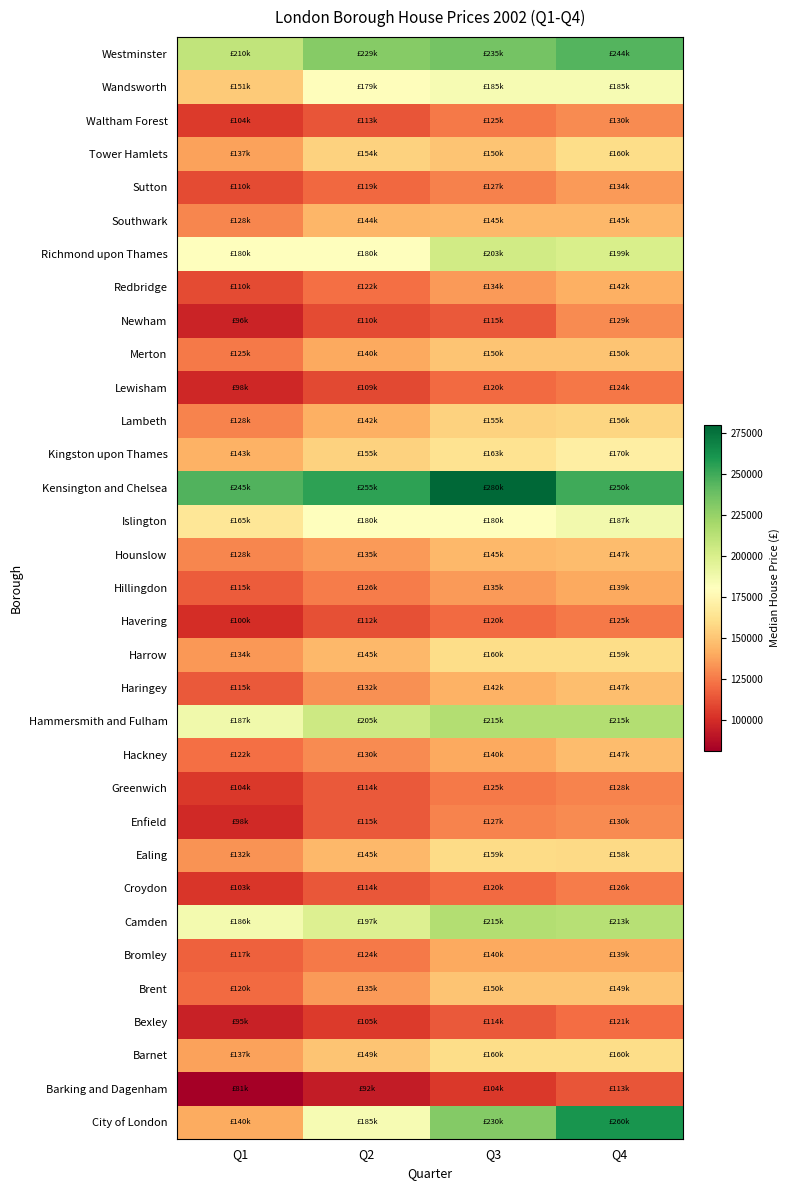

Which category has the lowest value across all series?

Q1